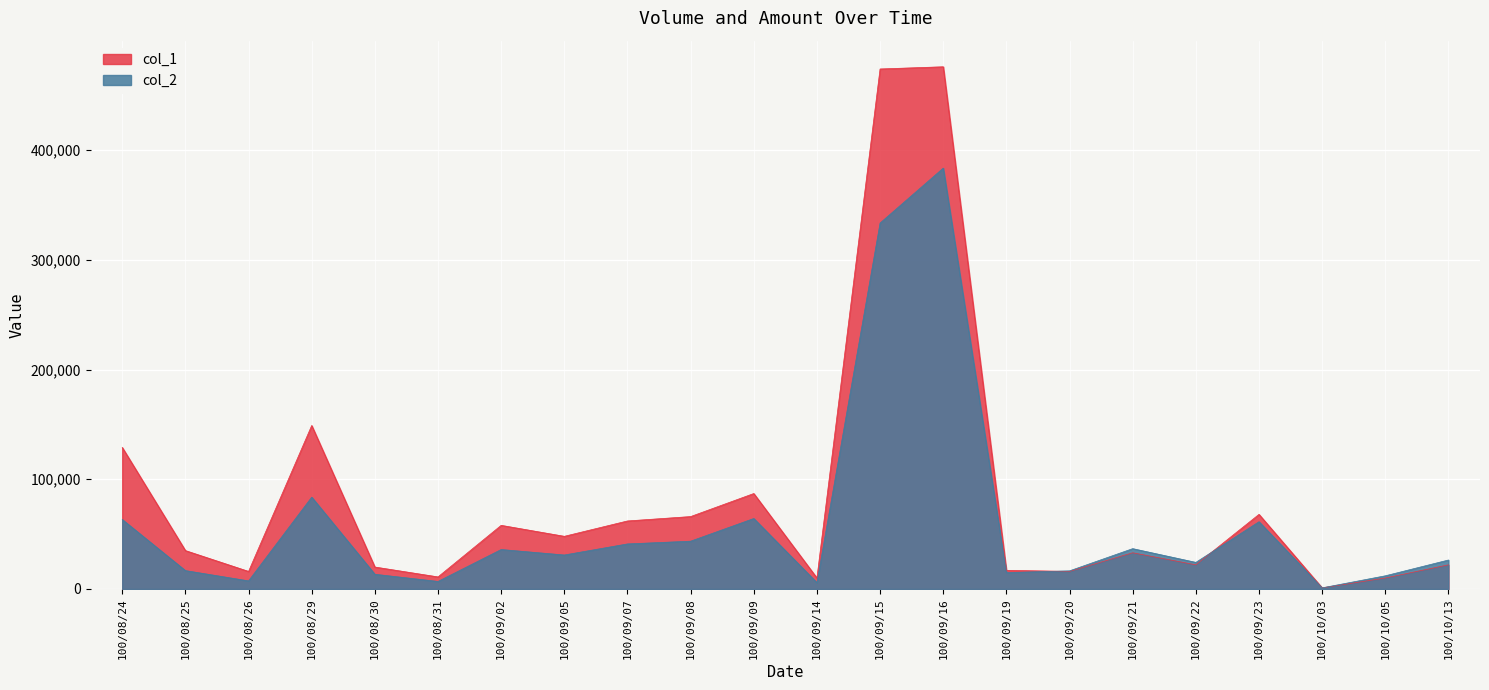

True or false: col_2 has a value of 61300 at 100/09/23.

True